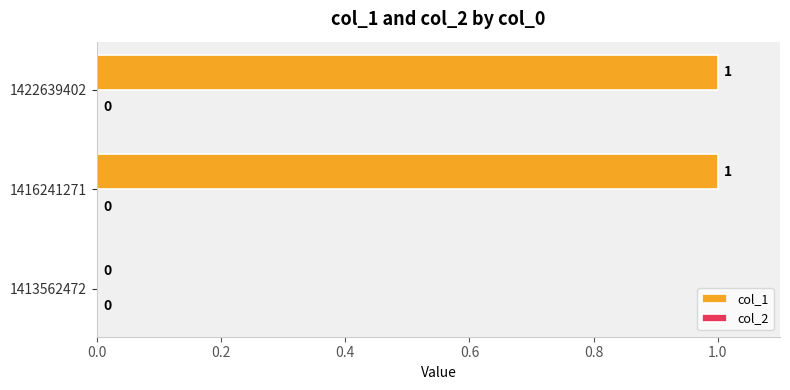

The chart shows a value of 0 at 1416241271. True or false?

False